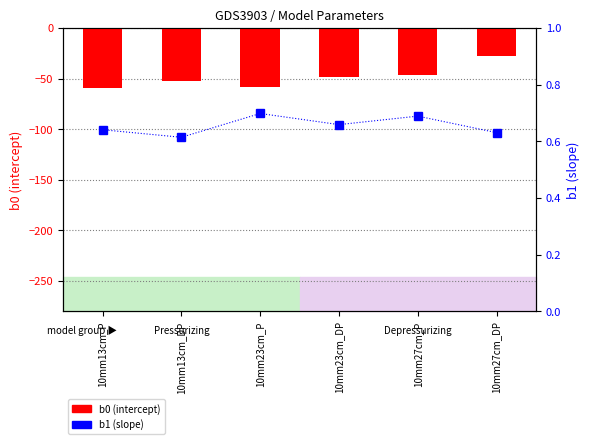

What is the label of the 5th bar from the right?

10mm13cm_DP